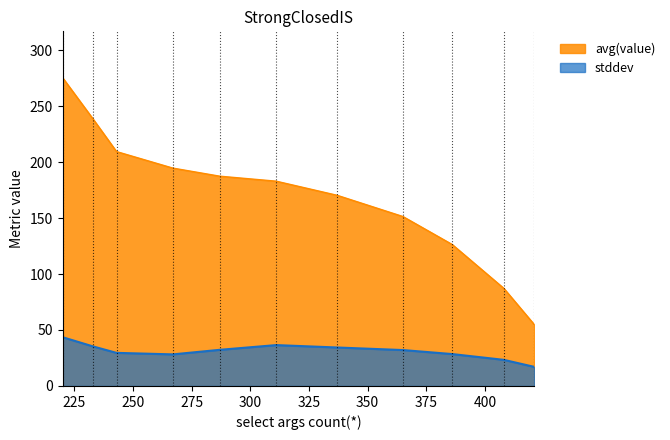

Reading left to right, list all the values displayed in this chart.

avg(value): 220=275.4	233=238.4	243=209.3	267=194.6	287=187.4	311=182.9	337=170.3	365=151.3	386=126.4	408=87.2	421=54.7
stddev: 220=43.6	233=35.3	243=29.6	267=28.2	287=32.3	311=36.5	337=34.4	365=32.1	386=28.5	408=23.3	421=17.0